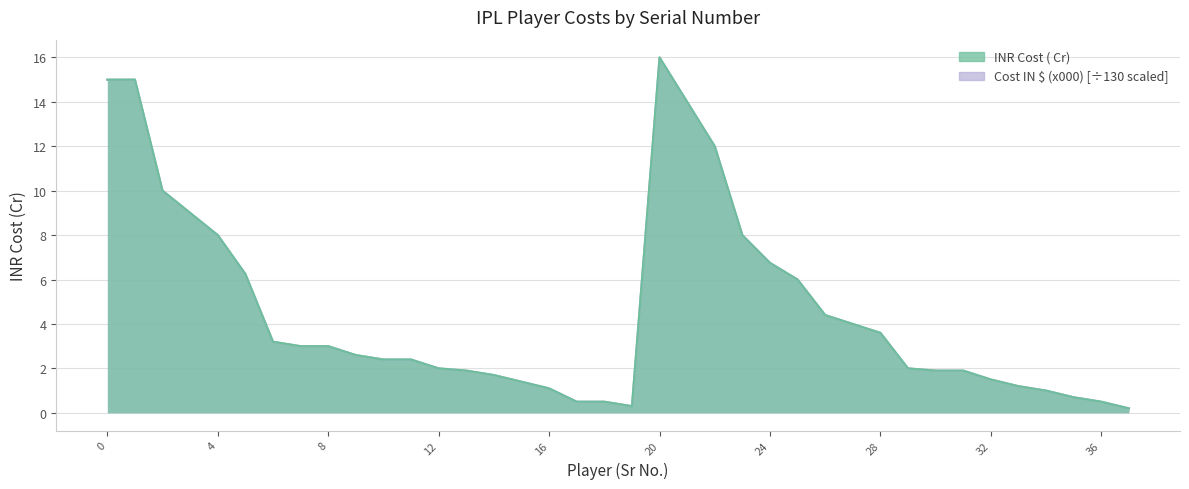

At which category does Cost IN $ (x000) reach its first local peak?

20